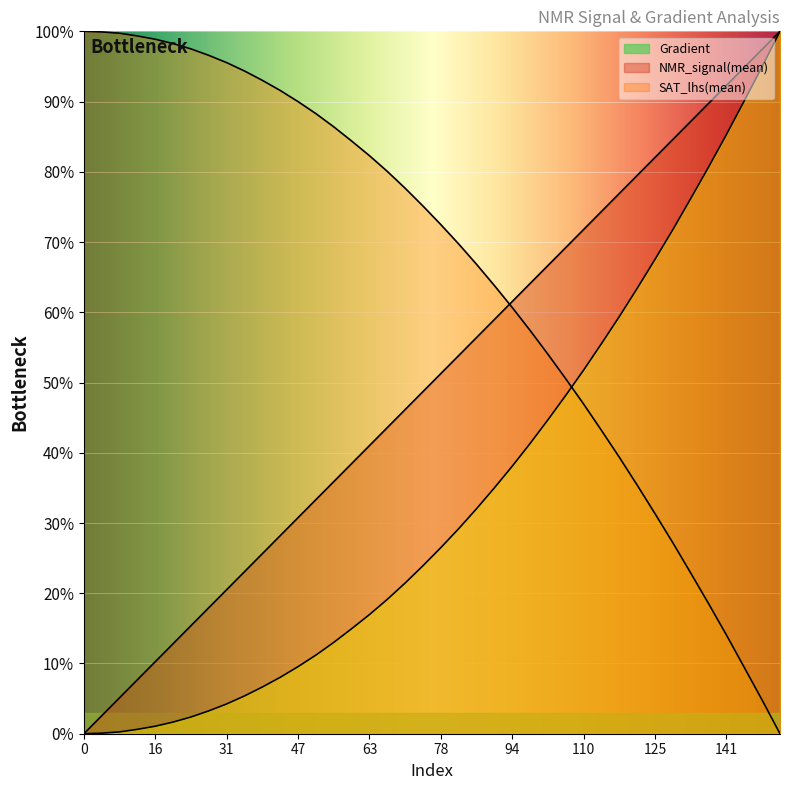

How many series are shown in this chart?

3